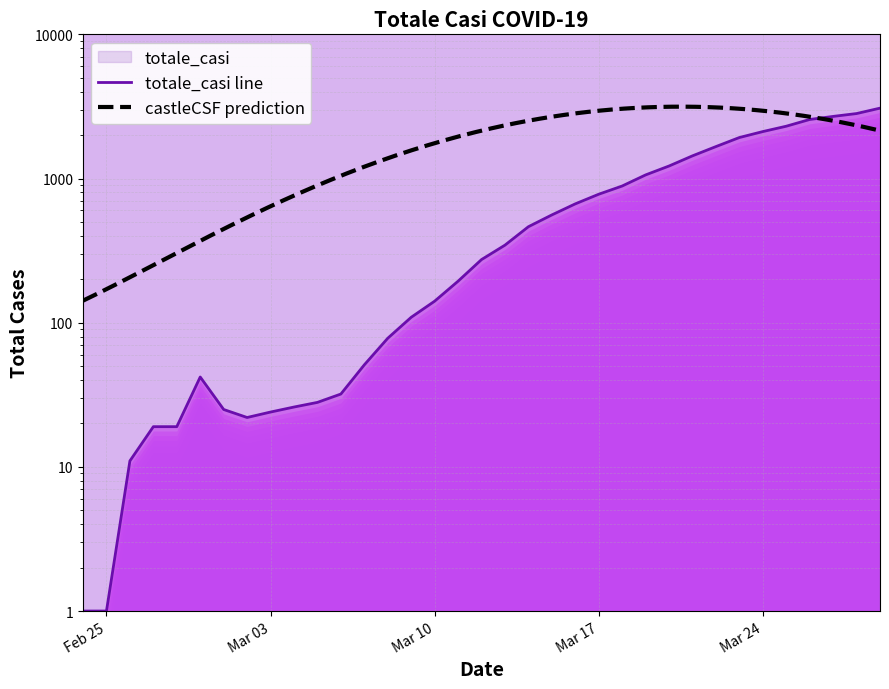

True or false: there are more than 1 points higher than both neighbors.

False